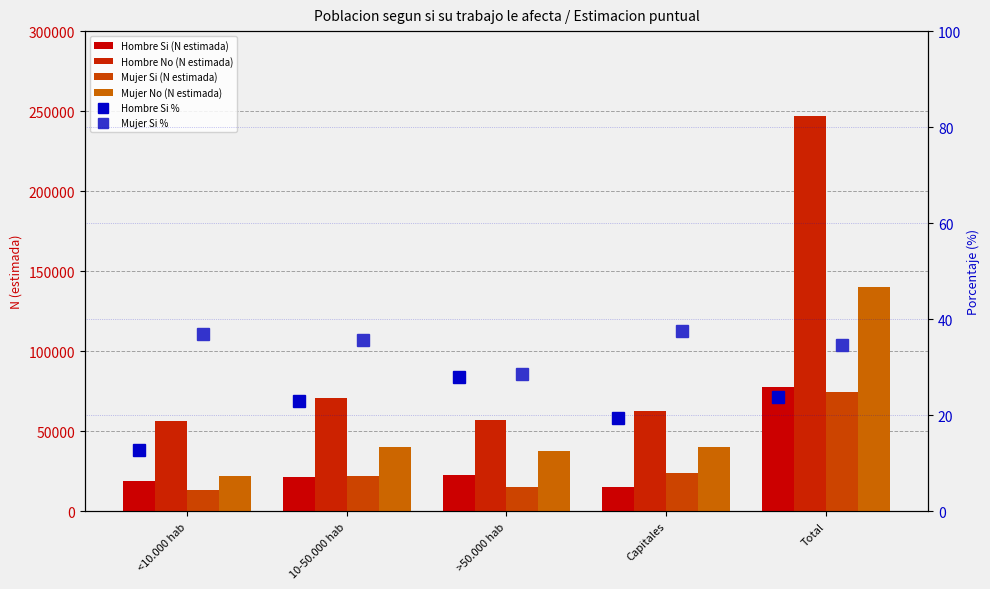

Read the Mujer Si % value at Capitales.

37.6